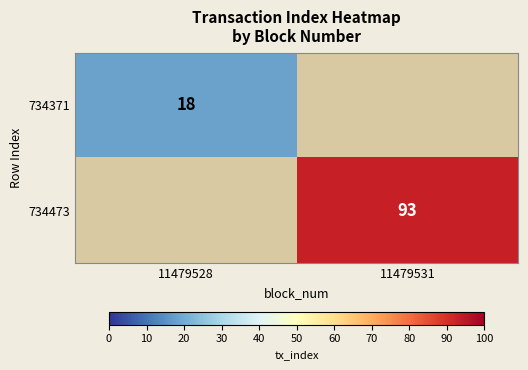

The value of 734473 at 11479531 is 93. True or false?

True